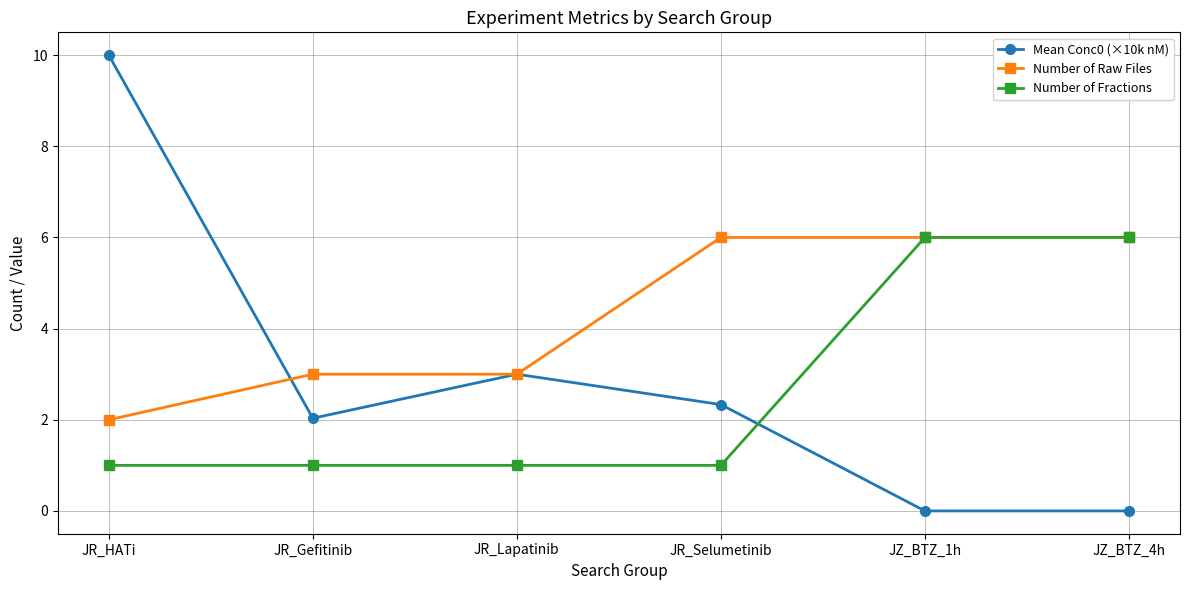

Between JR_Lapatinib and JZ_BTZ_1h, which series saw the biggest shift?

Number of Fractions